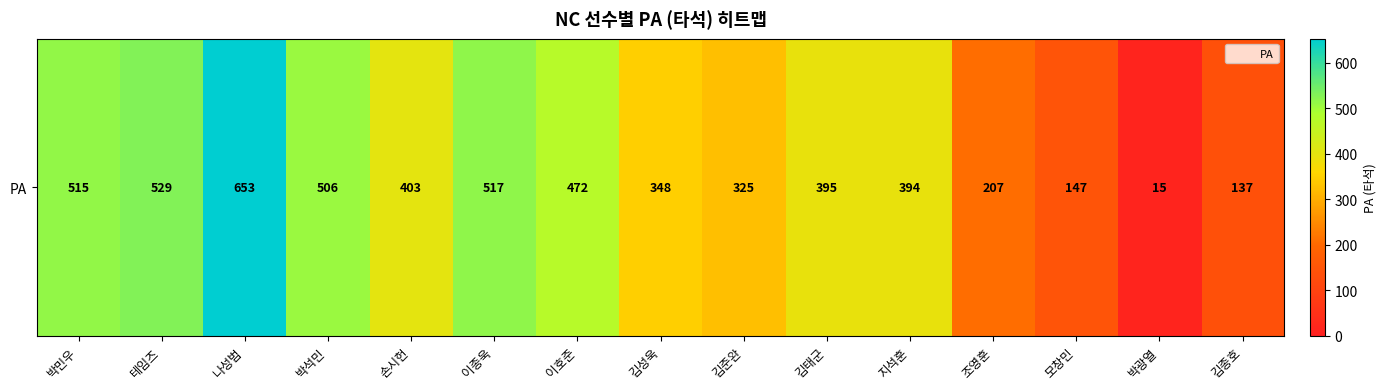

What is the greatest value displayed?

653